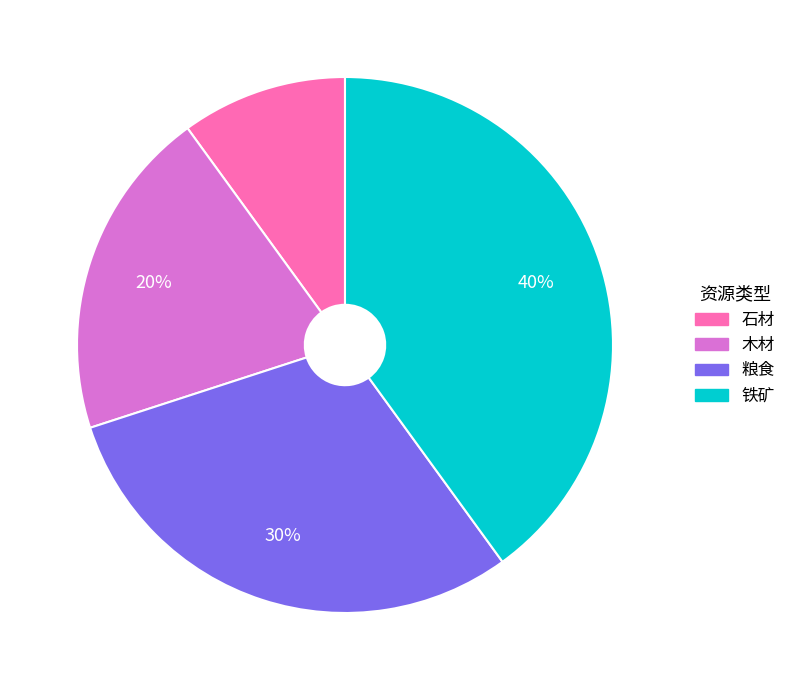

What is the largest slice in the pie chart?

铁矿